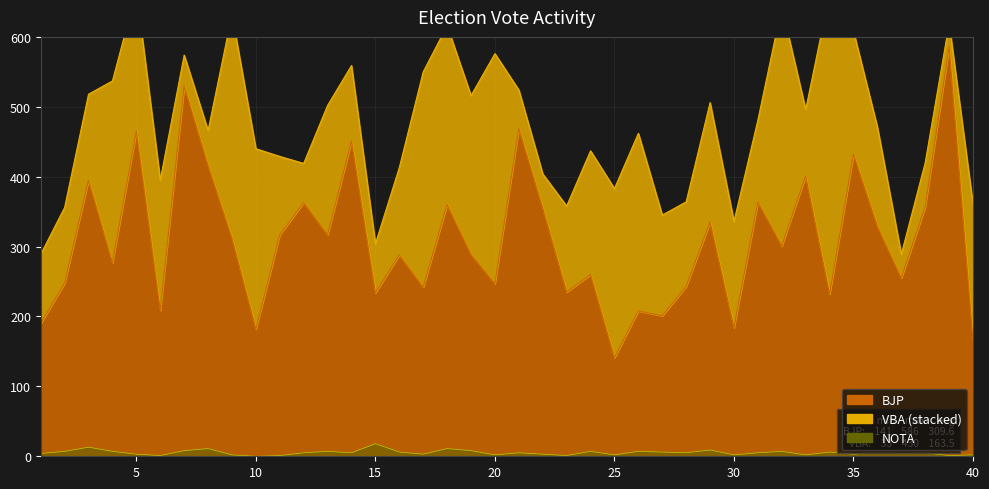

What is the sum of the NOTA values at 28 and 12?

10